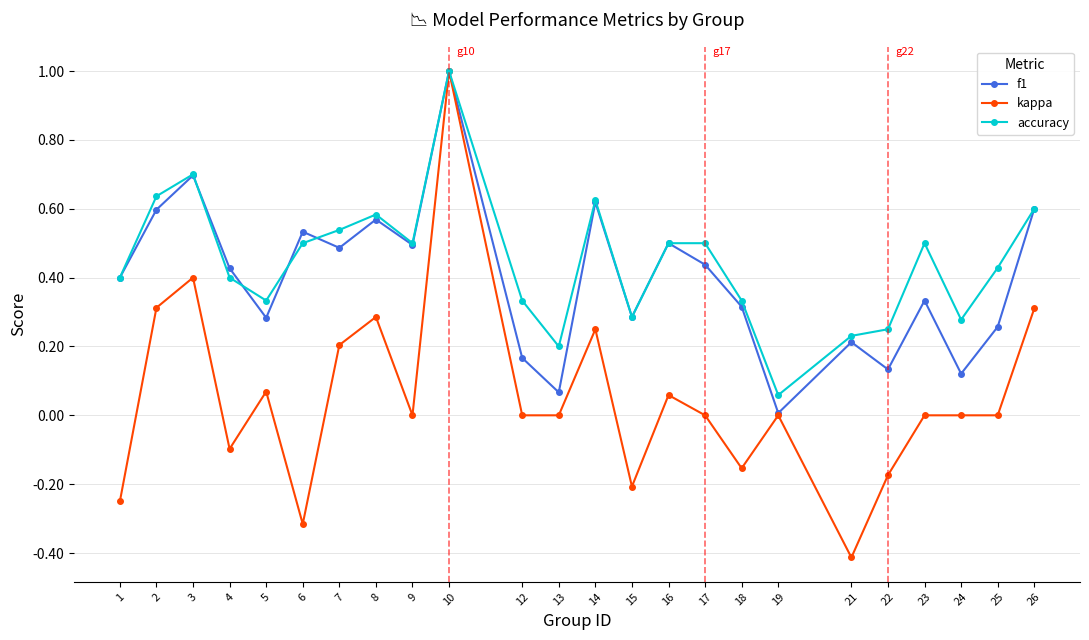

True or false: f1 has more than 2 interior local peaks.

True